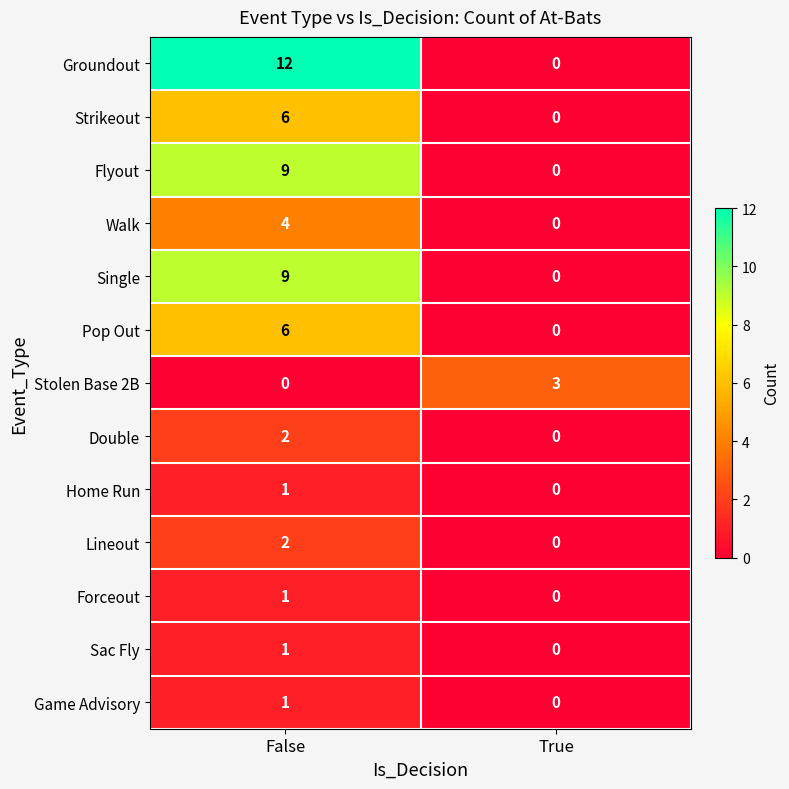

Is the value of Flyout at False greater than the value of Lineout at False?

Yes